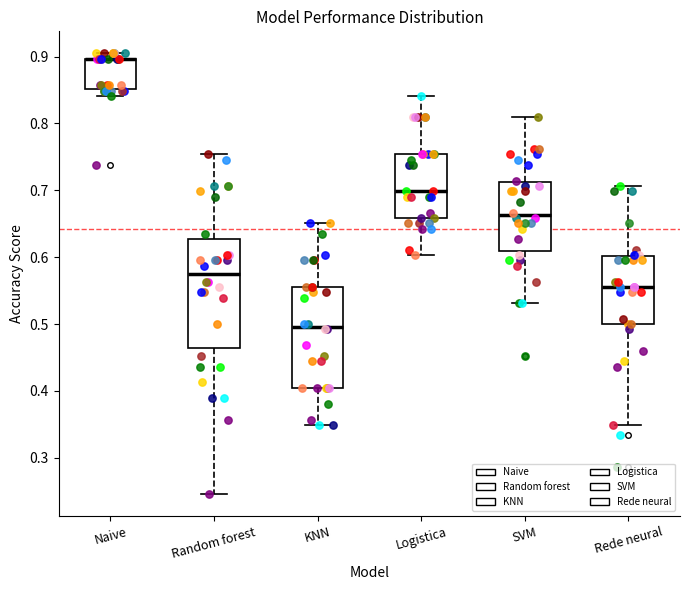

Where is the lower edge of the box for Naive on the y-axis? The values are not printed on the chart, so give them approximately, as read against the axis.

0.85